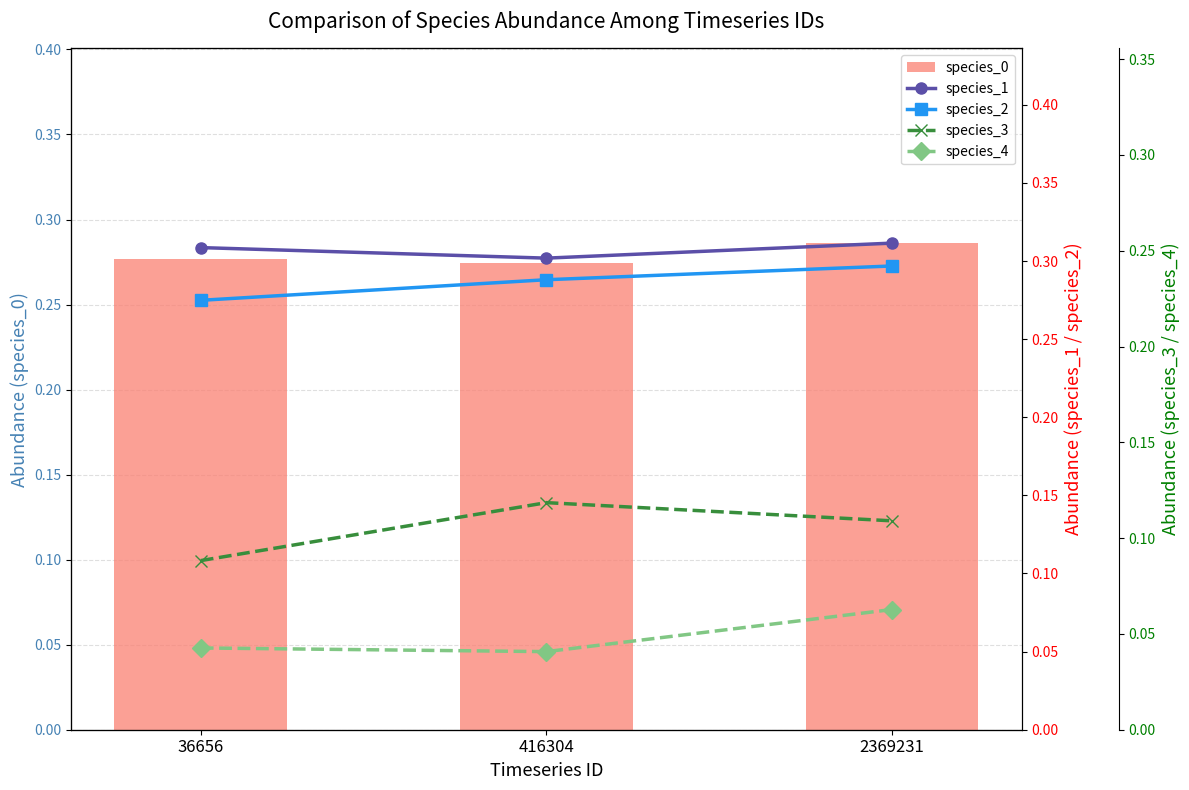

Rank the series at 36656 from highest to lowest value.

species_1, species_0, species_2, species_3, species_4